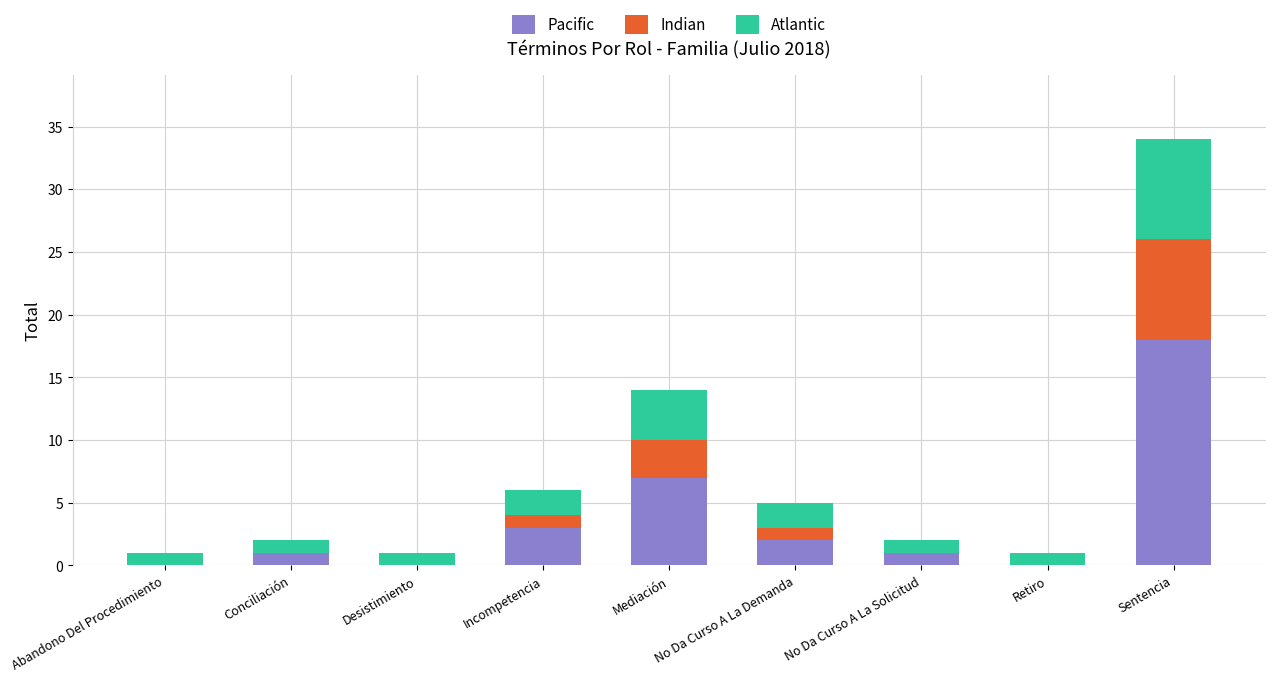

At which category is the sum across all series the highest?

Sentencia